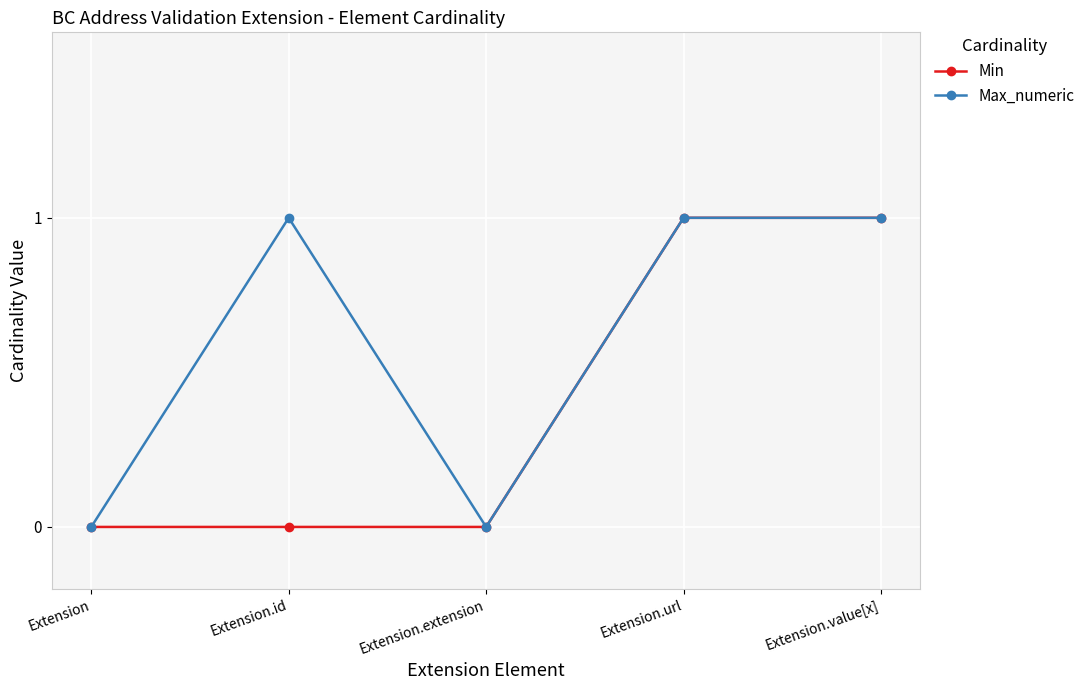

Rank the series by their average value, from highest to lowest.

Max_numeric, Min